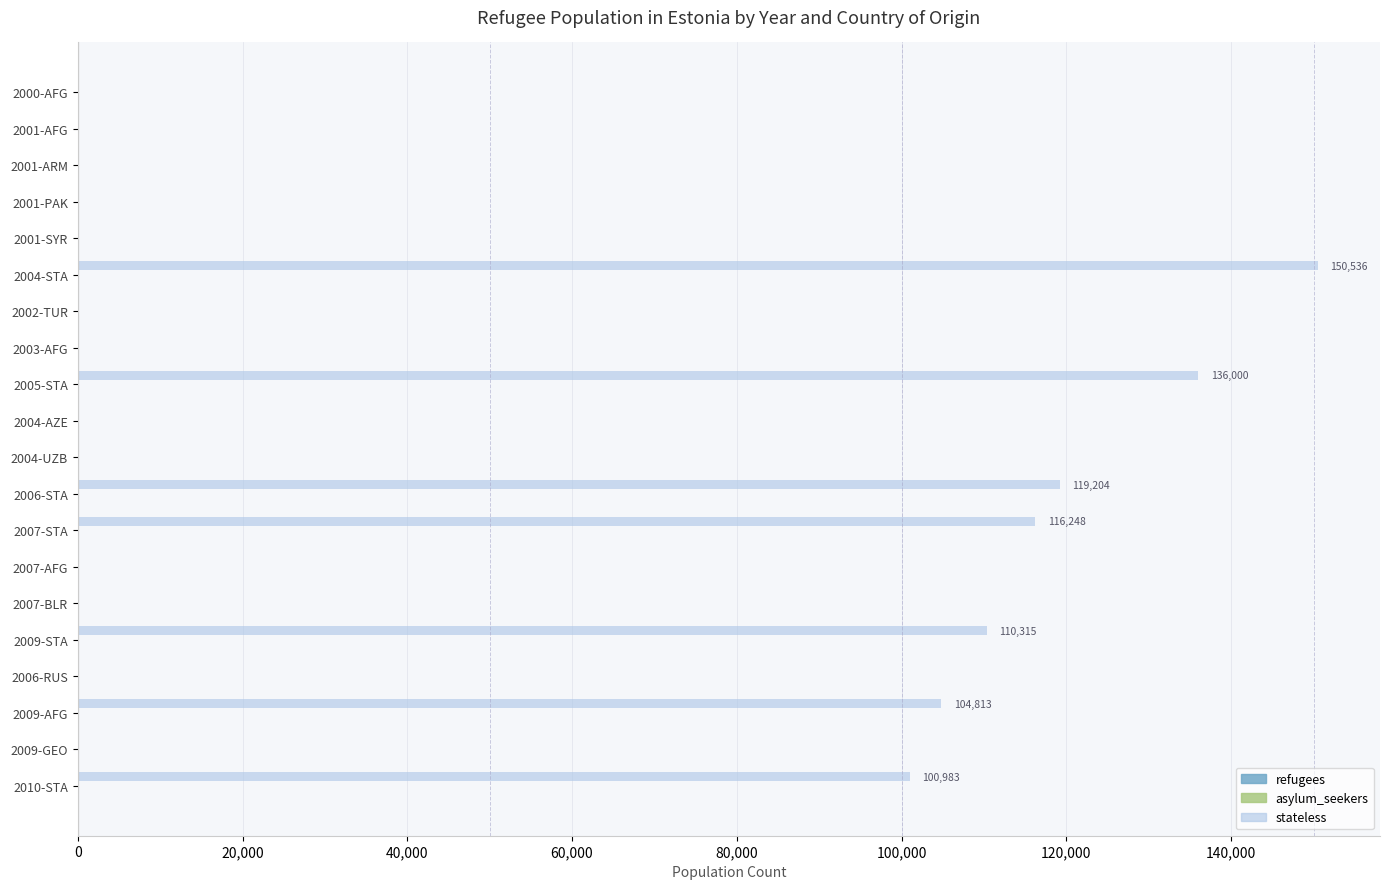

At which label is stateless closest to 75268?

2010-STA